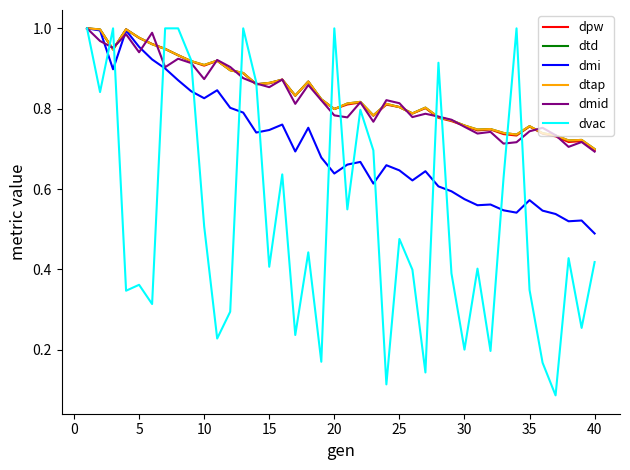

How many lines are shown in the chart?

6